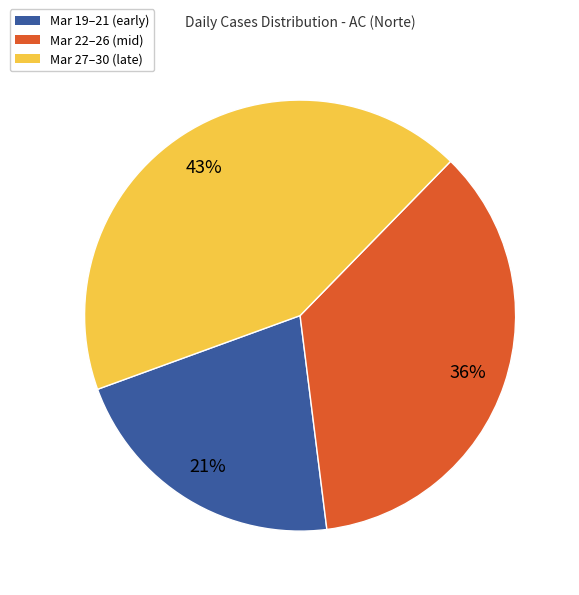

What is the ratio of the value at Mar 22–26 (mid) to the value at Mar 27–30 (late)?

0.8